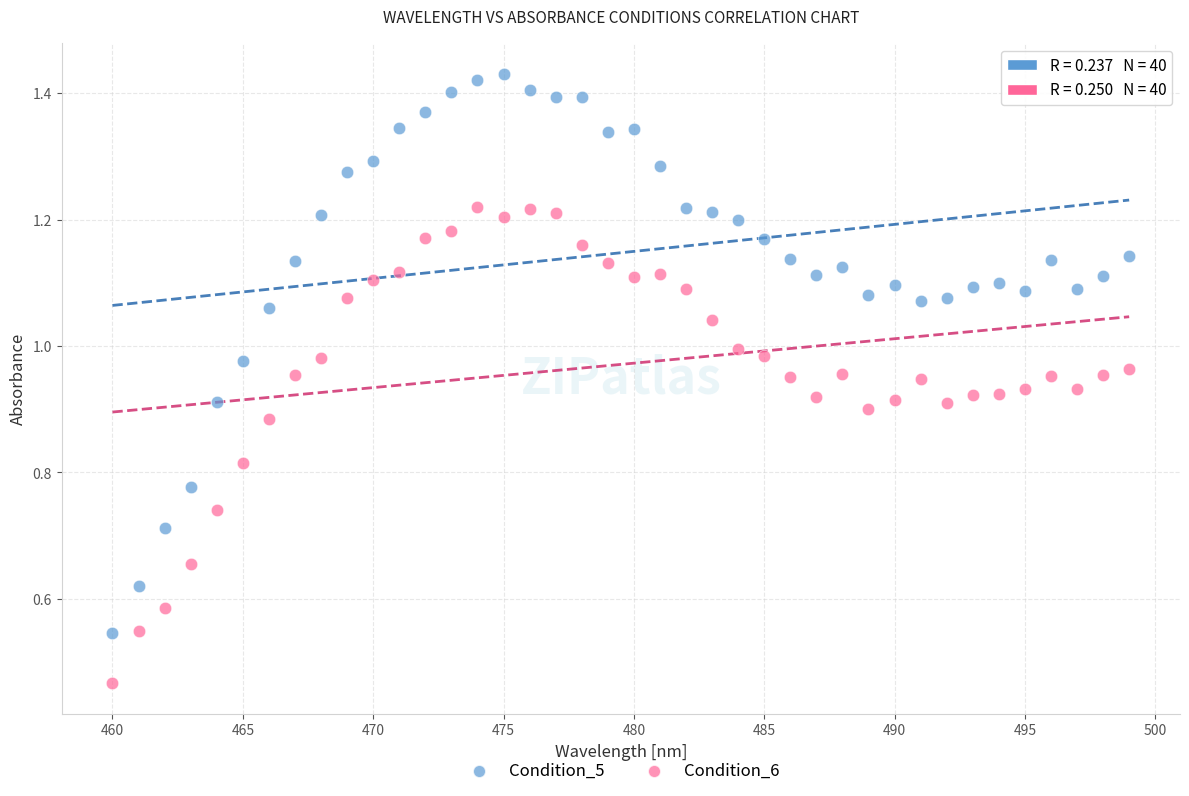

Which series reaches the minimum Y coordinate?

Condition_6